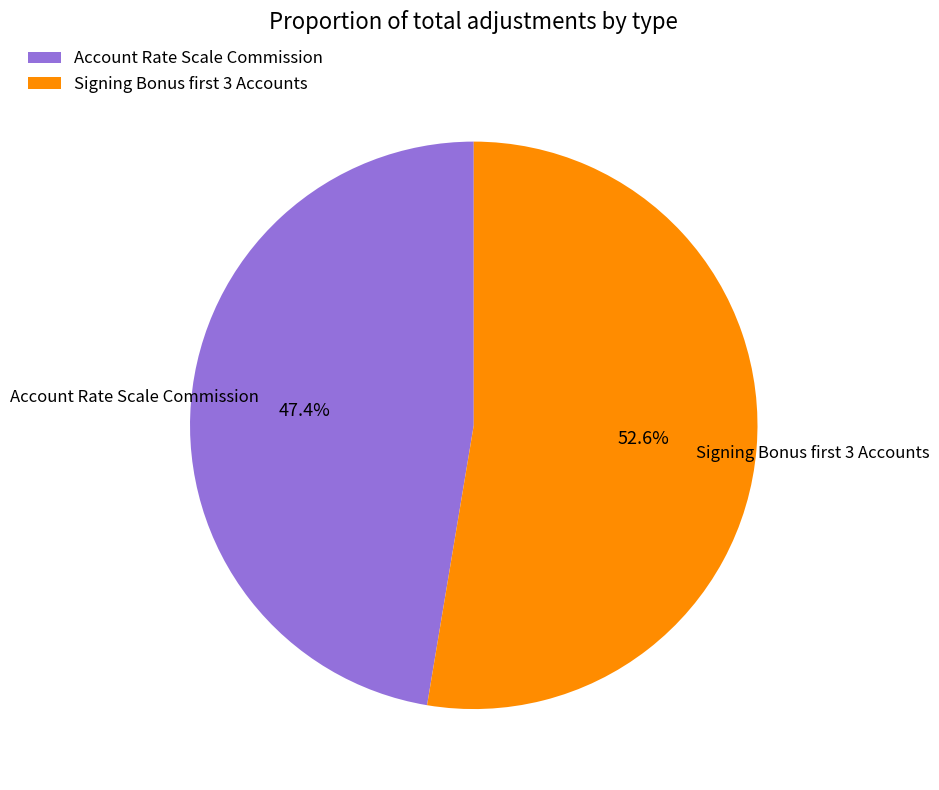

Is it true that Account Rate Scale Commission is 55% of the pie?

False